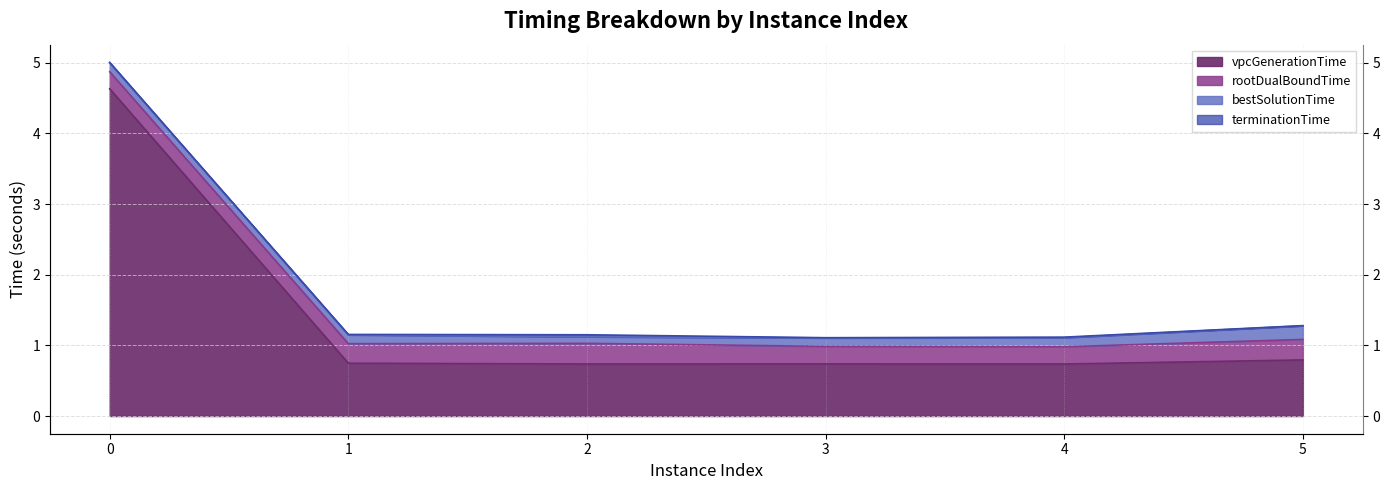

At which label is terminationTime closest to 3?

5